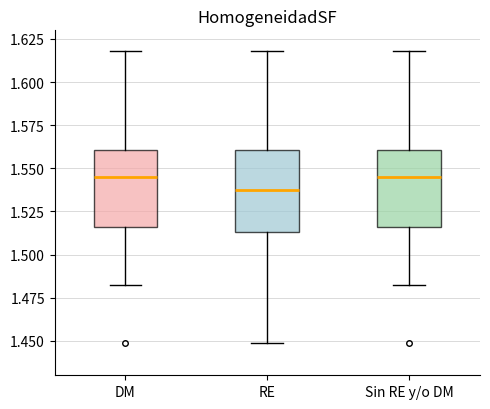

Where does the upper whisker of the box for RE end on the y-axis? The values are not printed on the chart, so give them approximately, as read against the axis.

1.620